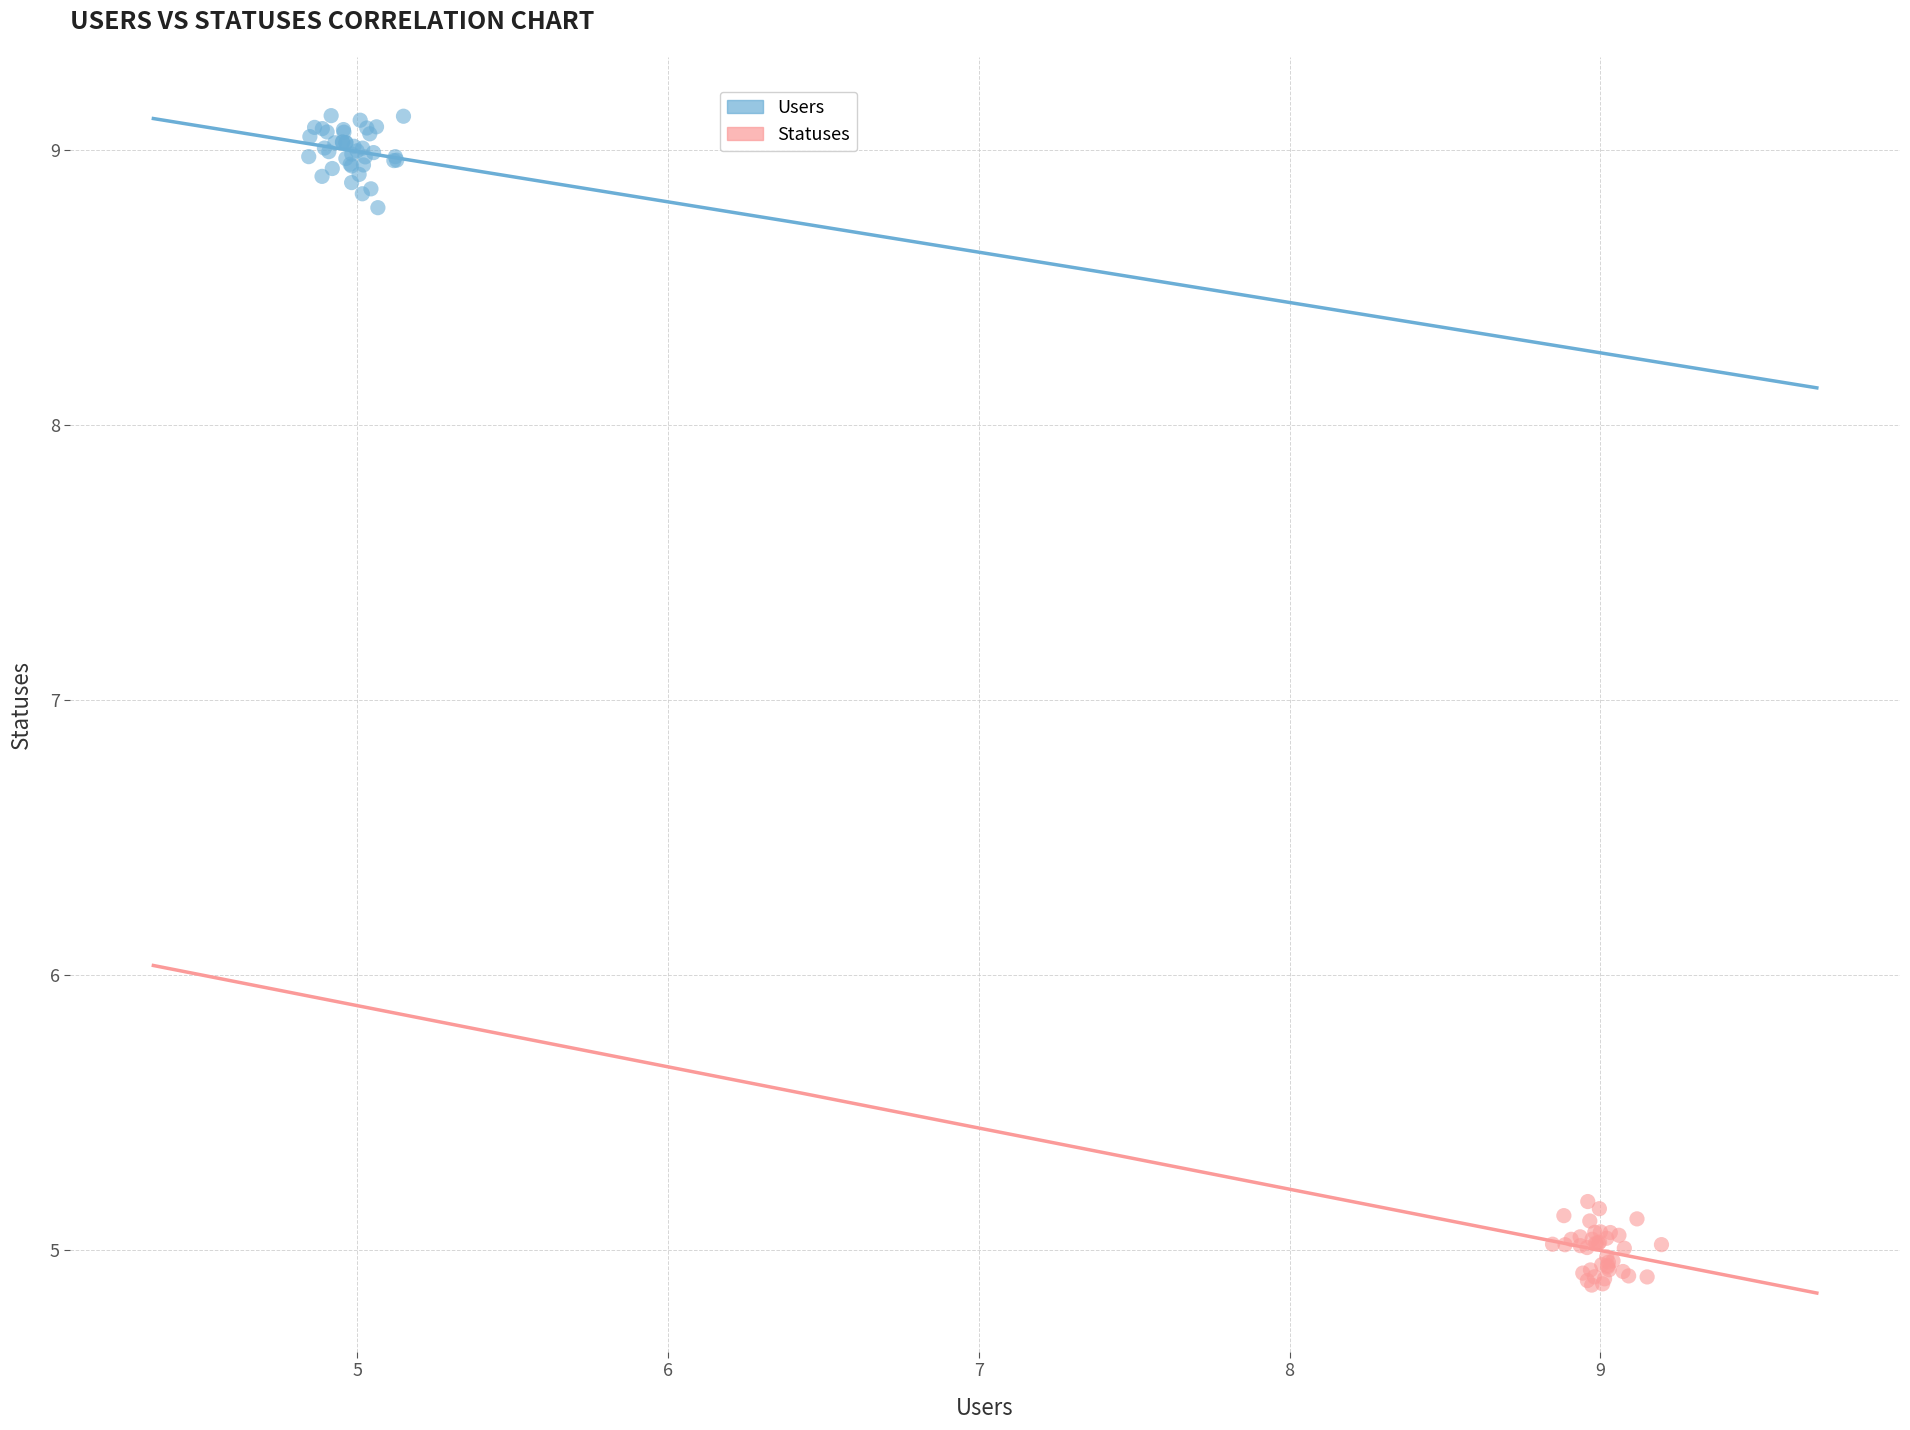

What are all the series names shown in the legend?

Users, Statuses